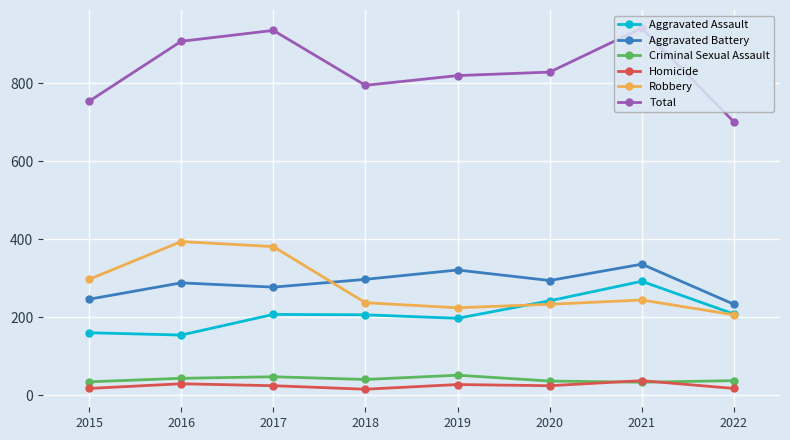

What is the value of the Homicide point at the 3rd from the left?

24